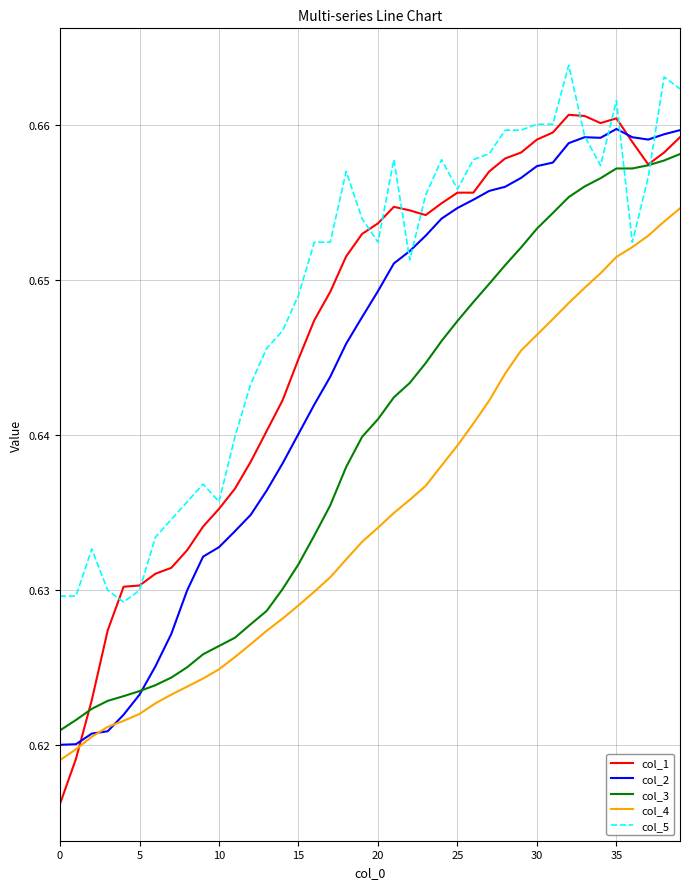

Which series has the largest total across all categories?

col_5